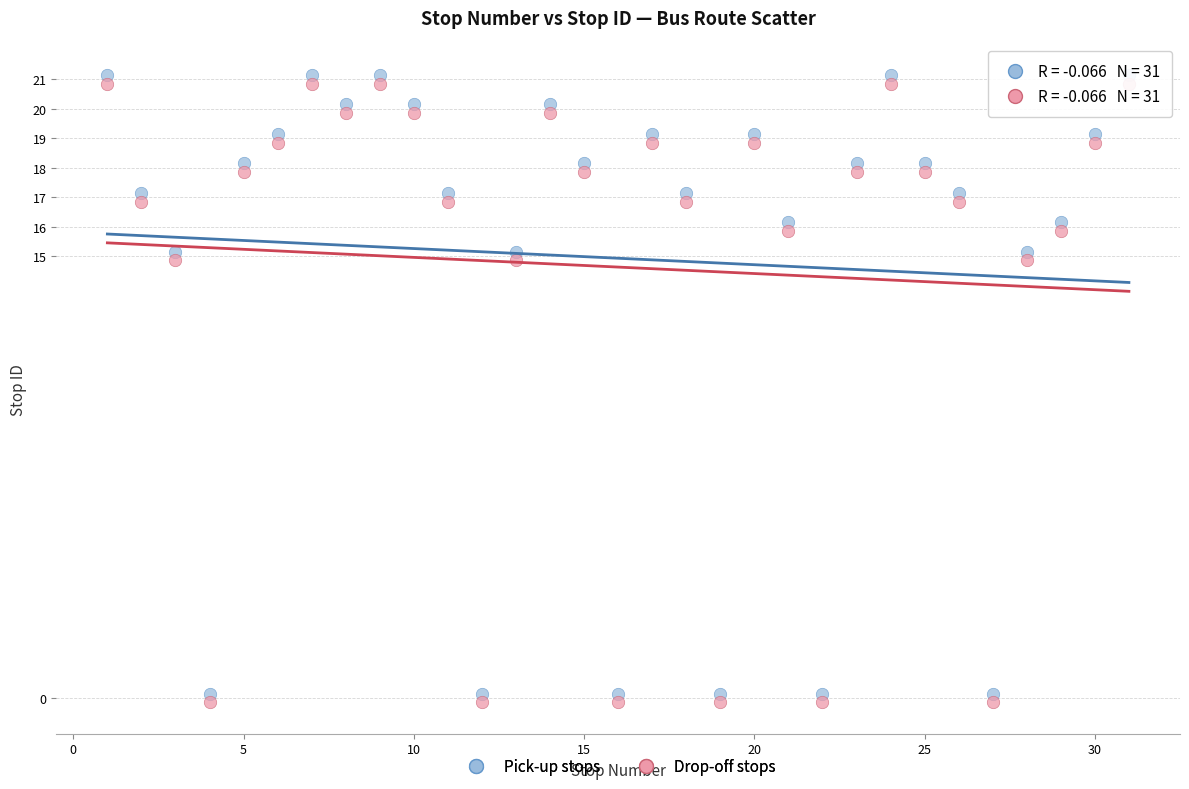

What is the X range (max minus min) for the scatter plot?

30.0